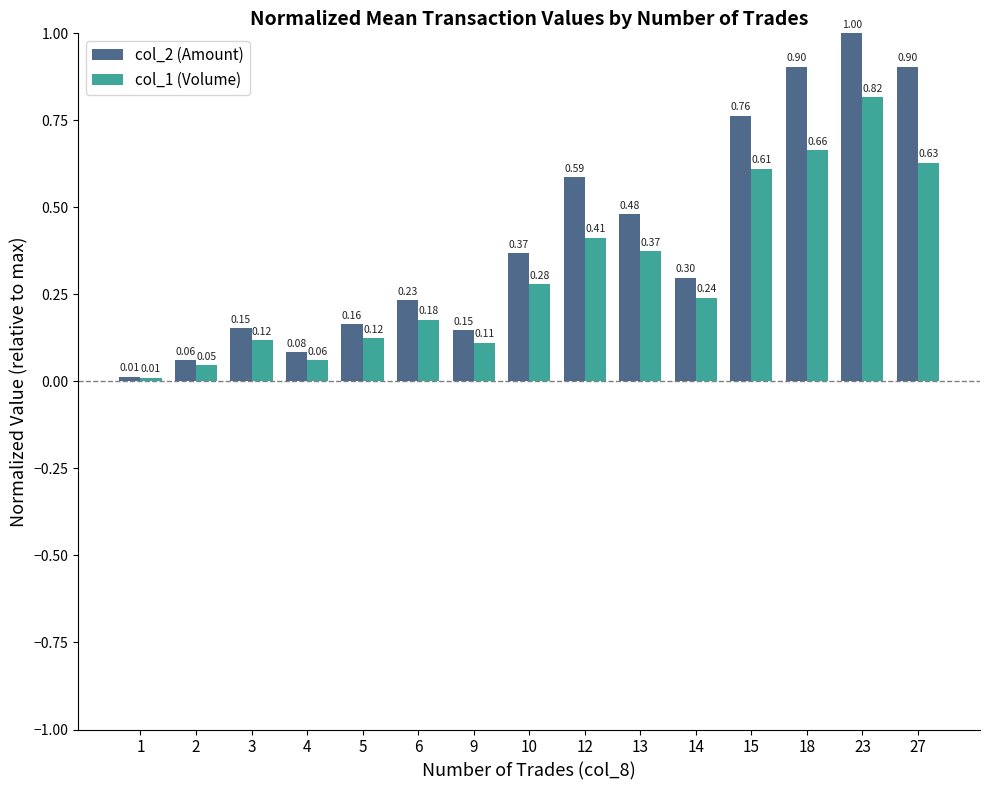

Does the chart contain stacked bars?

No